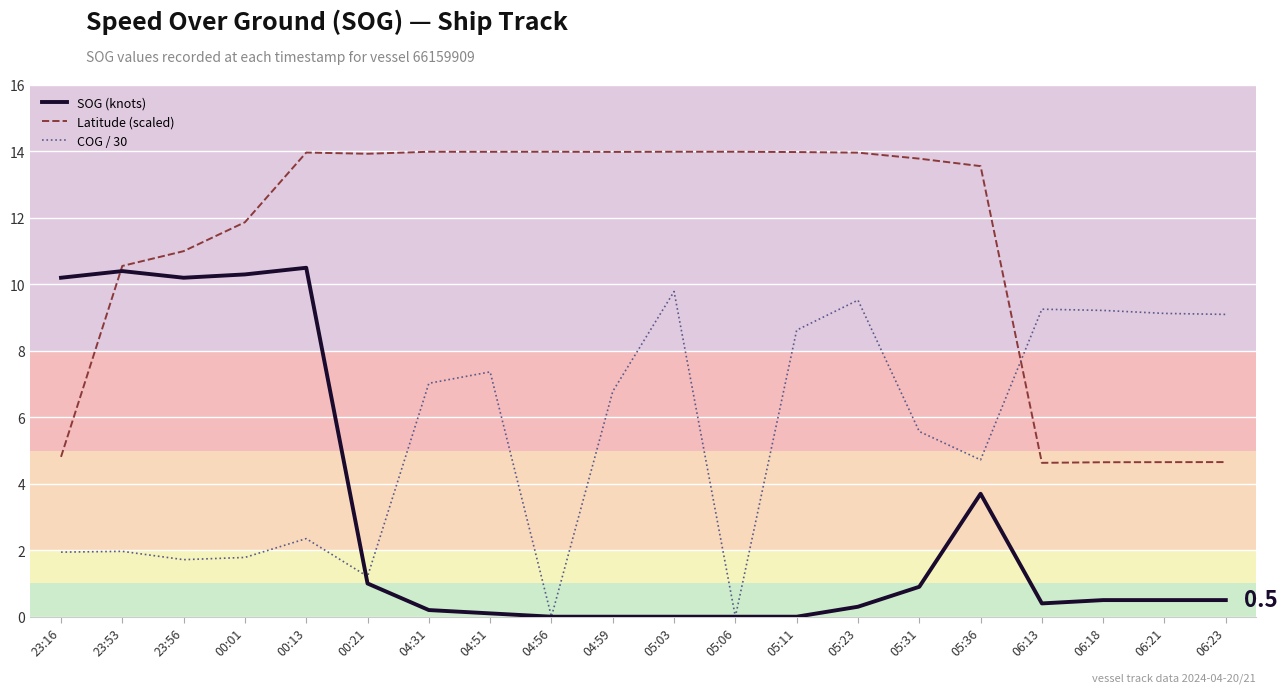

True or false: SOG (knots) has a value of 0.1 at 04:51.

True